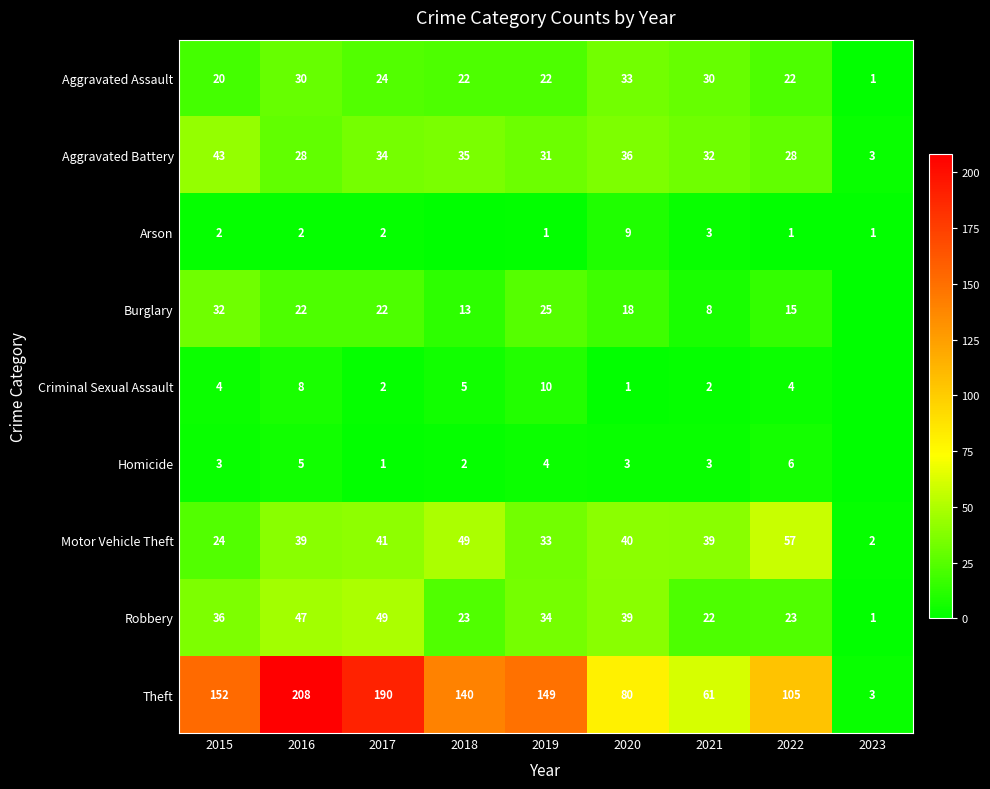

How many values in the Aggravated Assault series are below 22?

2